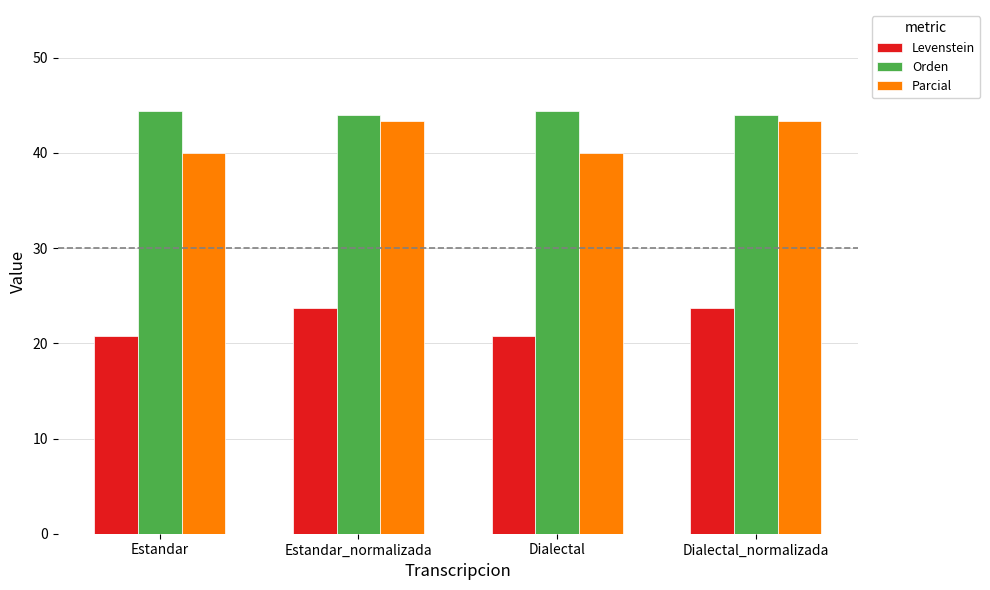

True or false: Levenstein has a value of 20.7 at Dialectal.

True